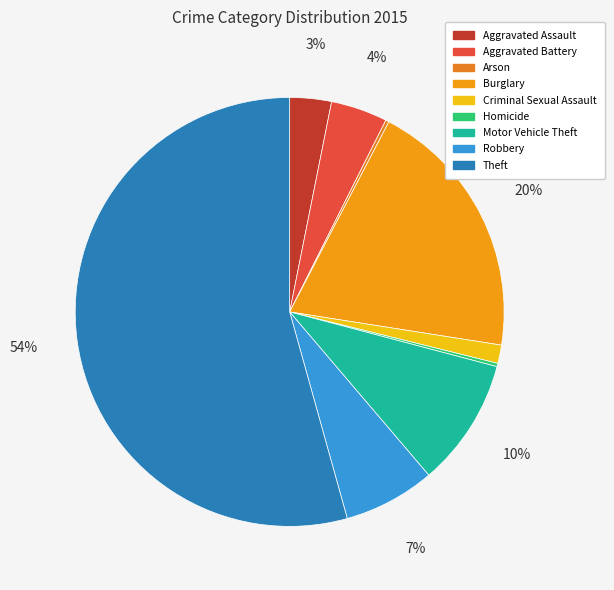

True or false: Aggravated Assault accounts for 3% of the total.

True